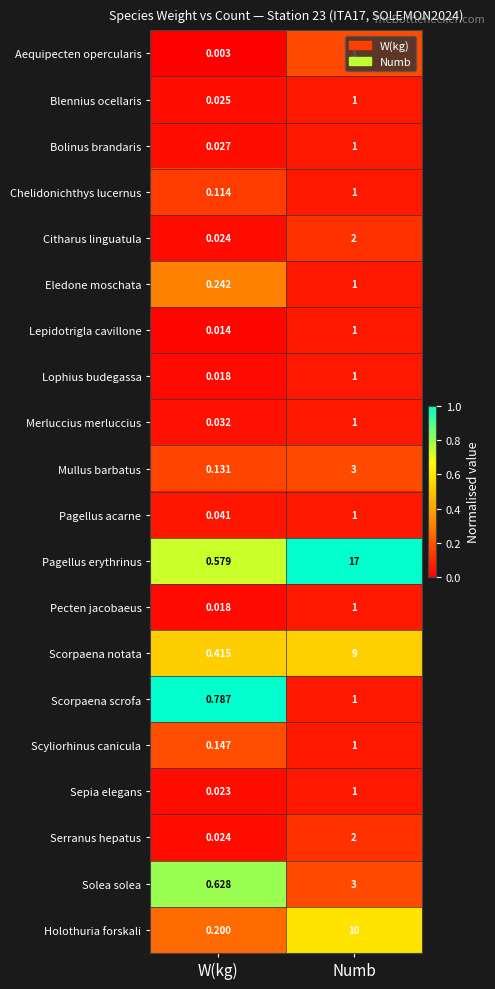

Count the number of data series in this chart.

20